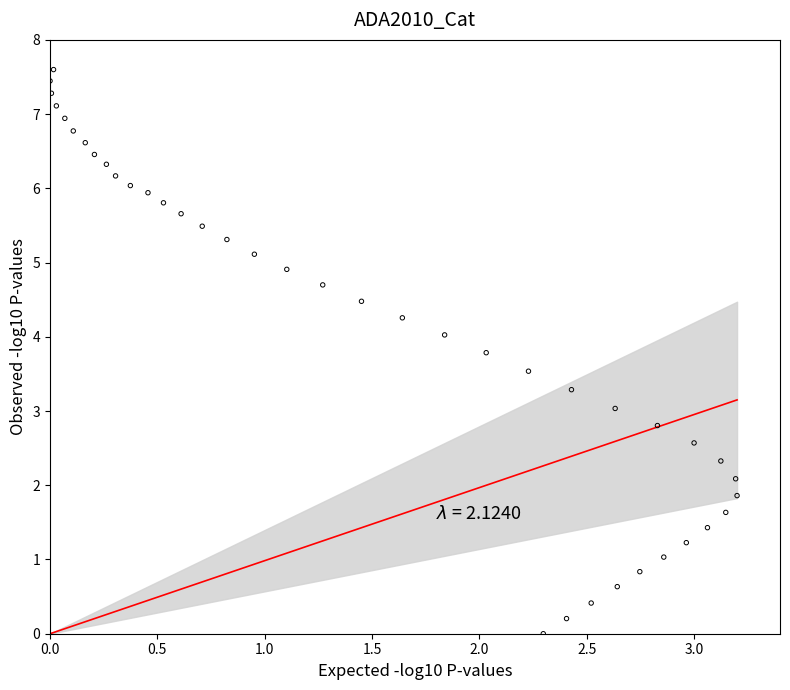

What is the range of Y values (max minus min)?

7.6